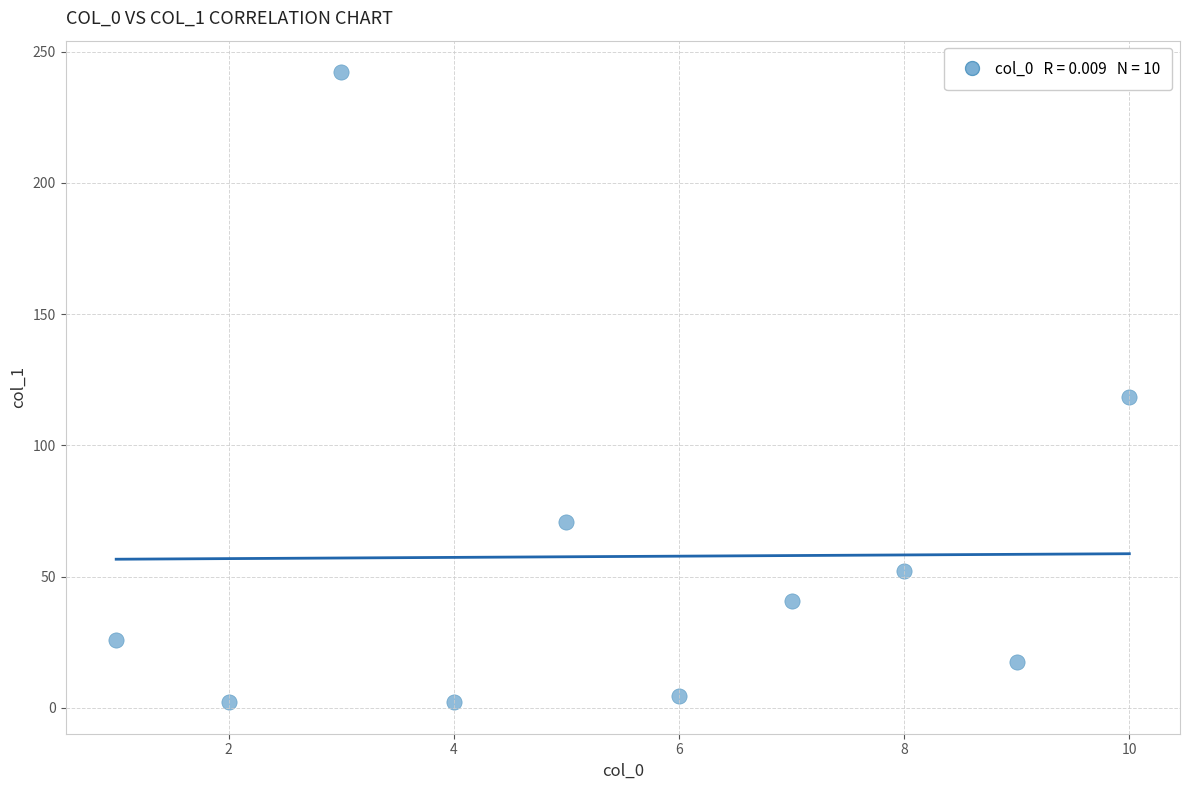

What Y value in the scatter plot is closest to 122?

118.3